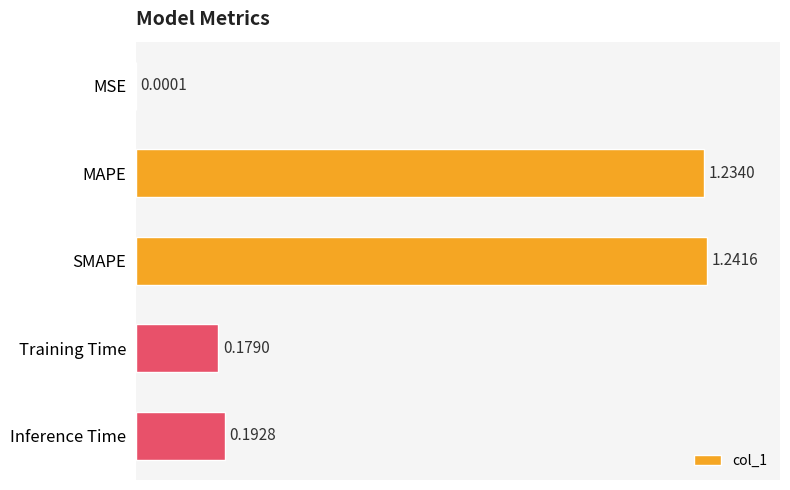

Which label corresponds to the largest value in the chart?

SMAPE